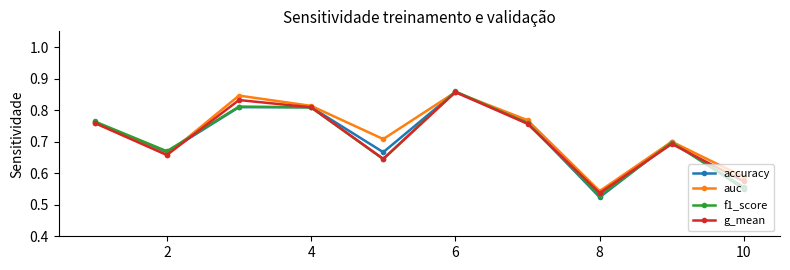

How many g_mean values are between 0 and 1?

10